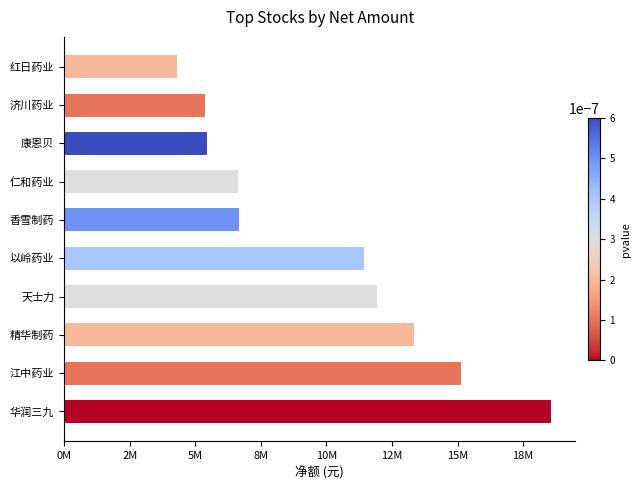

How many bars are there in total?

10